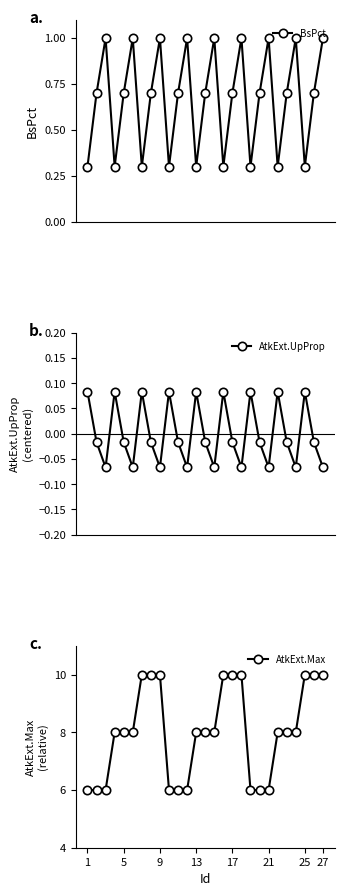

Is this an area chart (filled region under the line)?

No